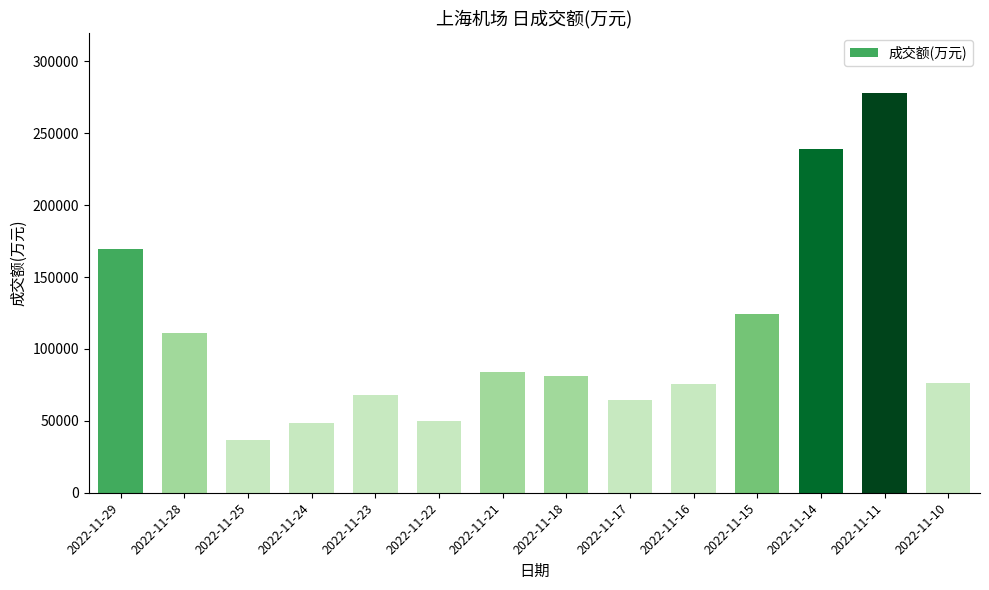

The value at 2022-11-25 is 36789. True or false?

True